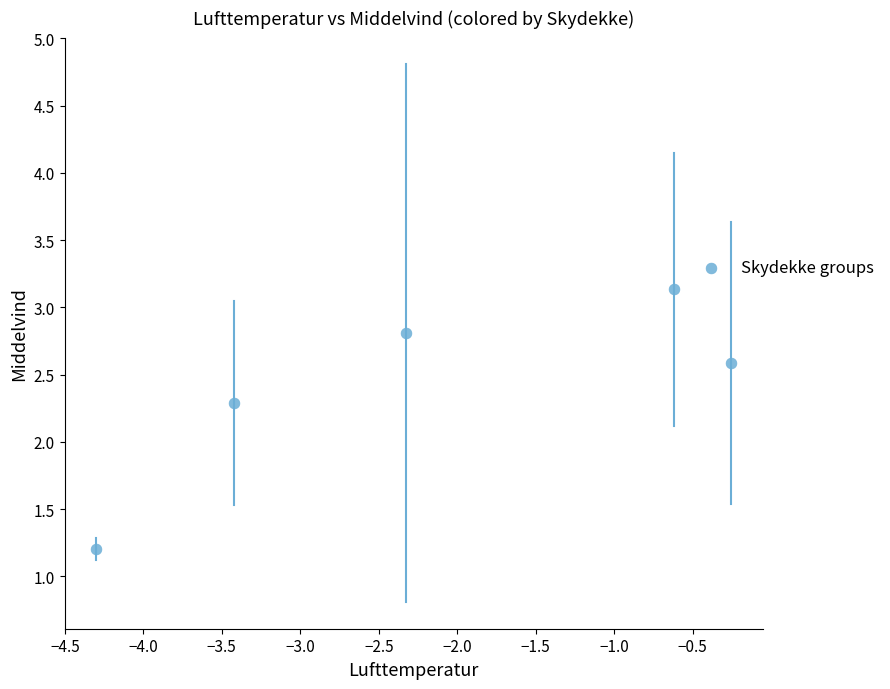

What Y value in the scatter plot is closest to 2?

2.3